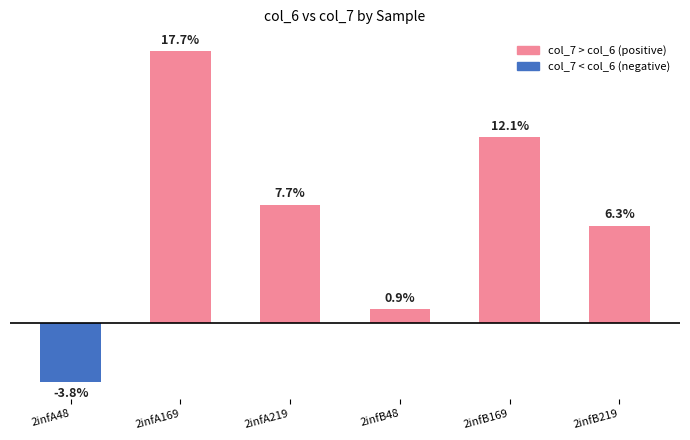

What is the label of the 1st bar from the left?

2infA48